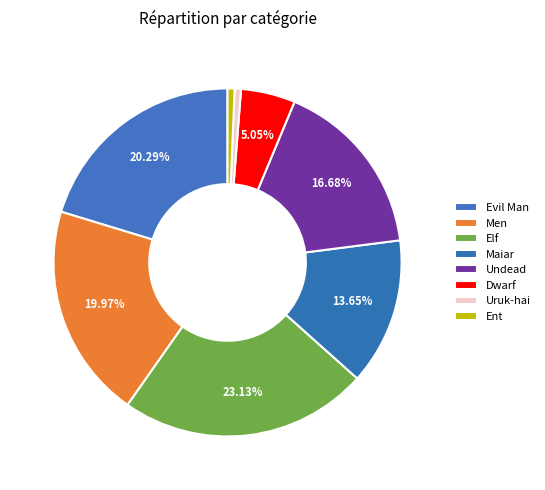

Is there any slice that represents more than half of the pie?

No